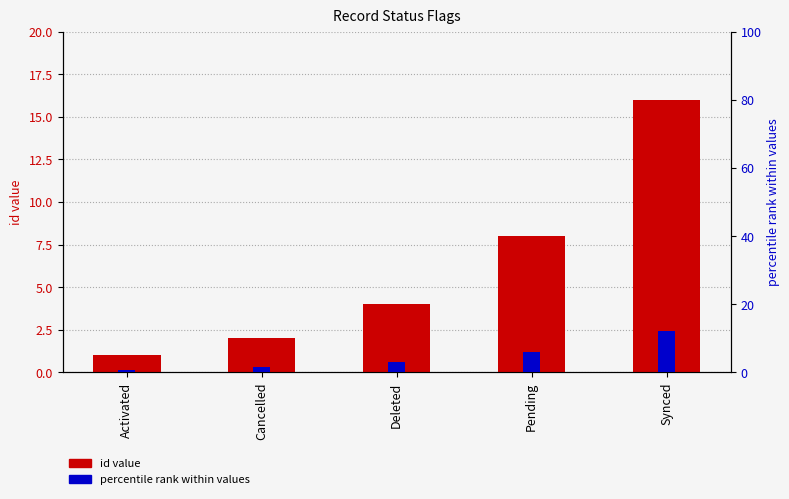

Where does the id value series first go above 4?

Pending